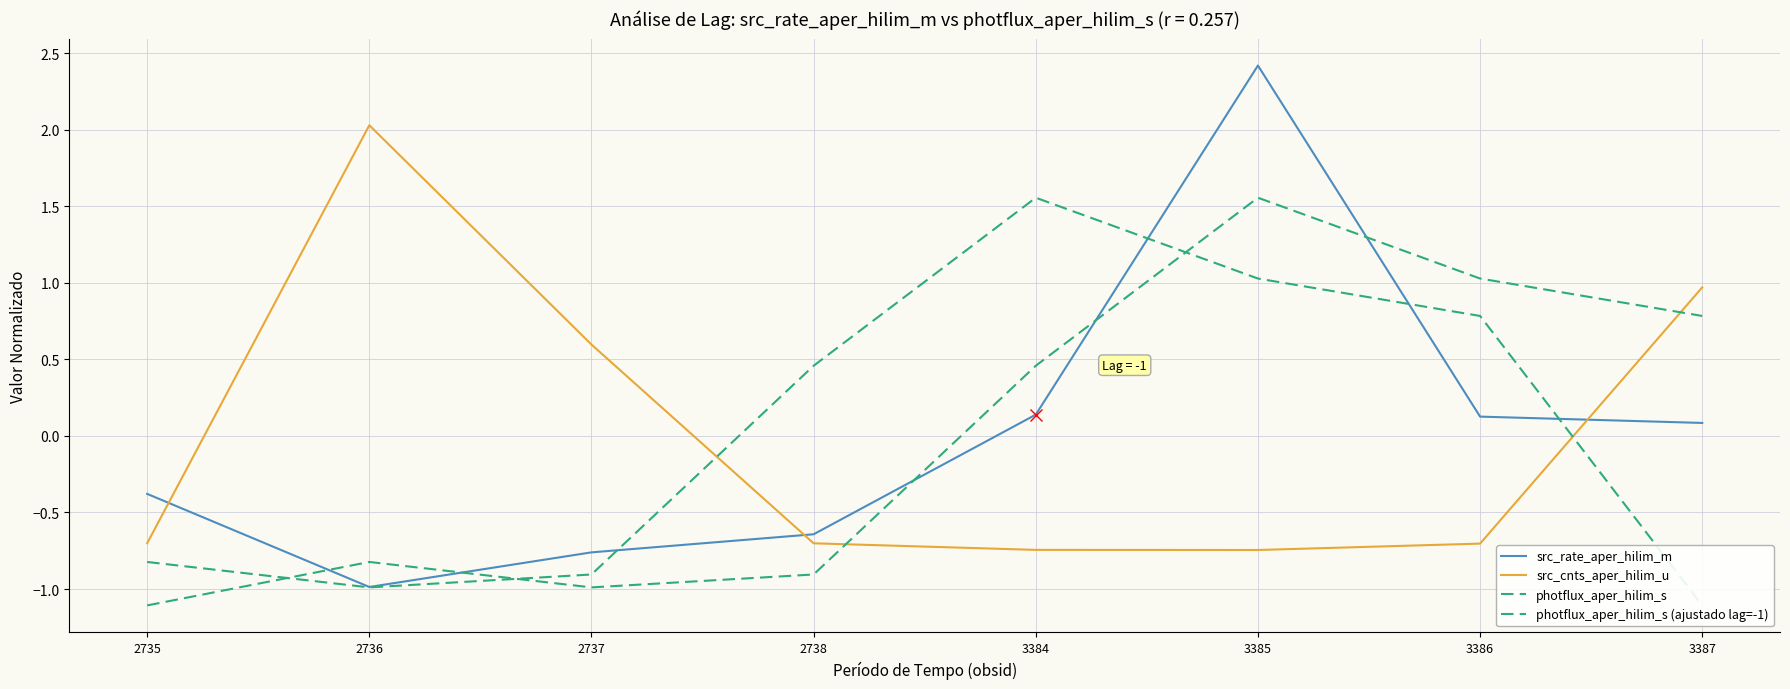

Reading right to left, extract all data points from this chart.

src_rate_aper_hilim_m: 0.1	0.1	2.4	0.1	-0.6	-0.8	-1.0	-0.4
src_cnts_aper_hilim_u: 1.0	-0.7	-0.7	-0.7	-0.7	0.6	2.0	-0.7
photflux_aper_hilim_s: 0.8	1.0	1.6	0.5	-0.9	-1.0	-0.8	-1.1
photflux_aper_hilim_s (ajustado lag=-1): -1.1	0.8	1.0	1.6	0.5	-0.9	-1.0	-0.8